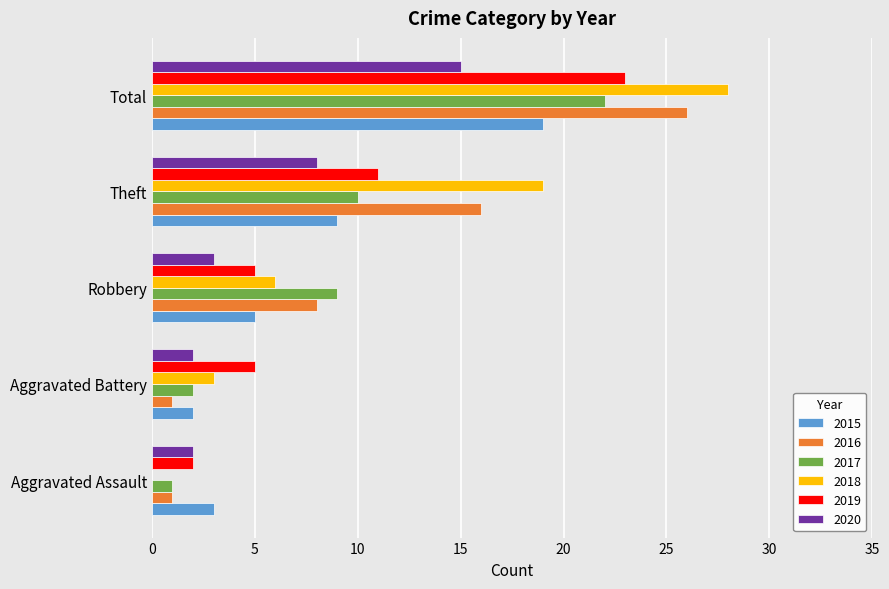

At which label is 2016 closest to 13?

Theft